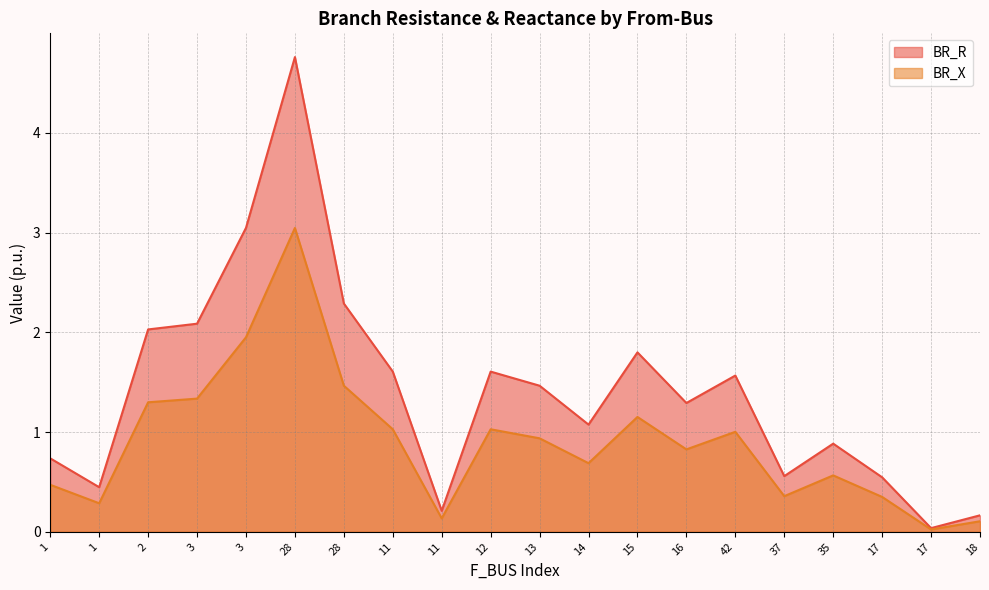

At how many categories does at least one series exceed 0?

20